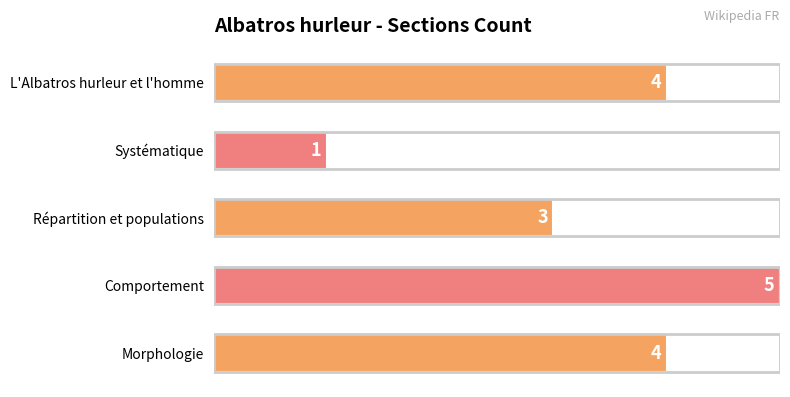

What is the sum of the values at Morphologie and Comportement?

9